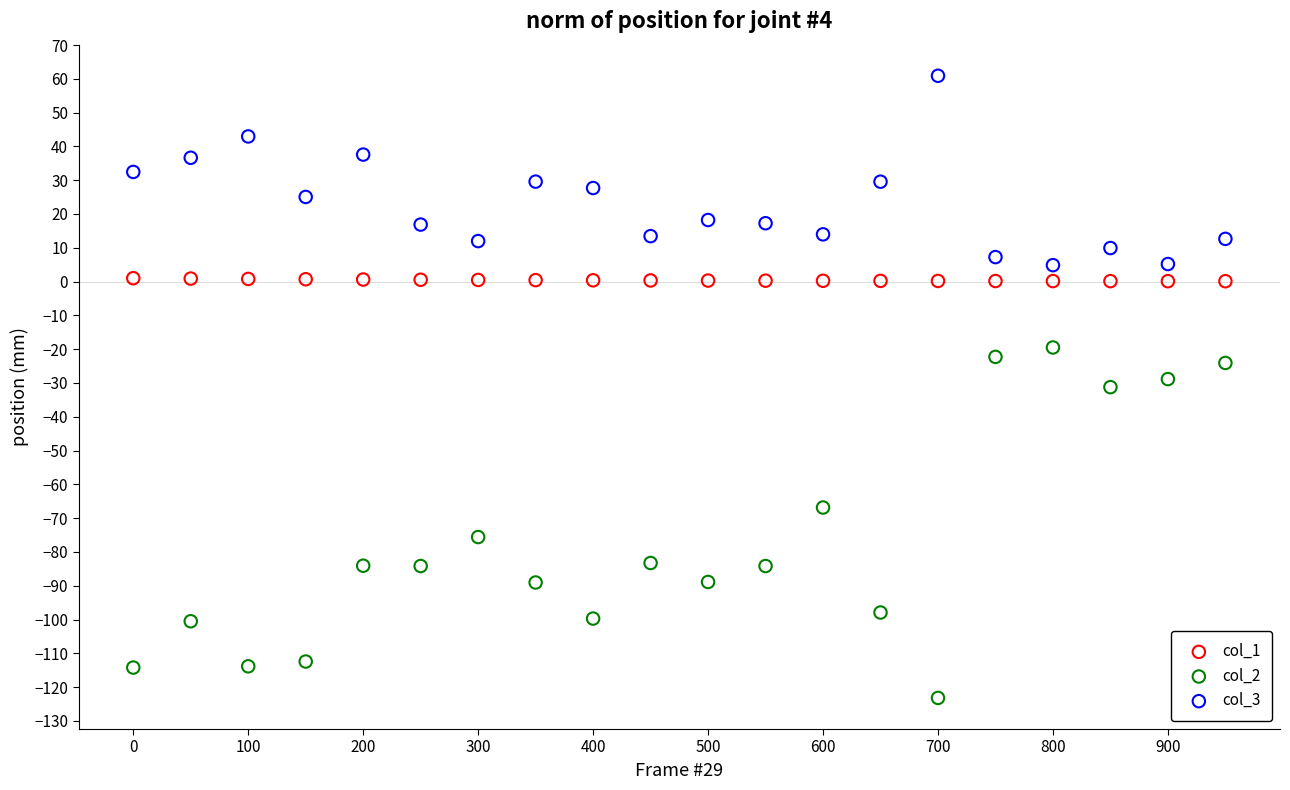

What are all the series names shown in the legend?

col_1, col_2, col_3